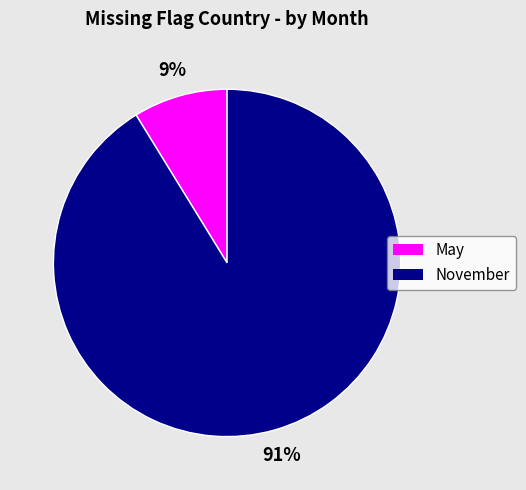

Combined, do May and November account for over 50%?

Yes